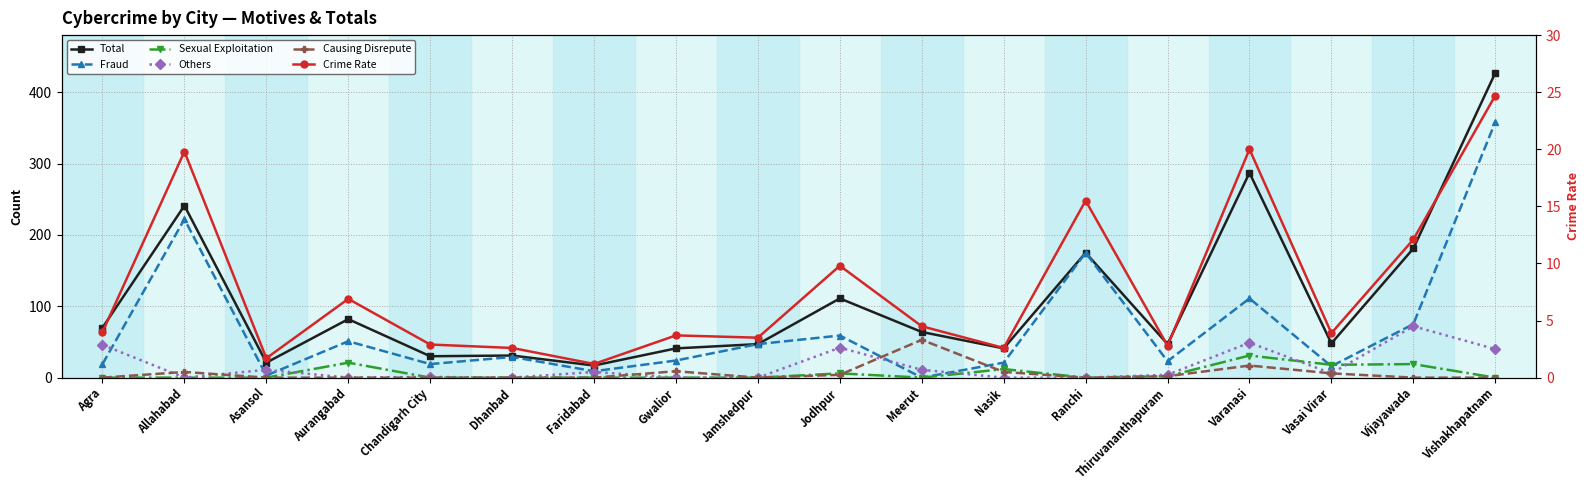

Which series has the widest spread of values?

Total